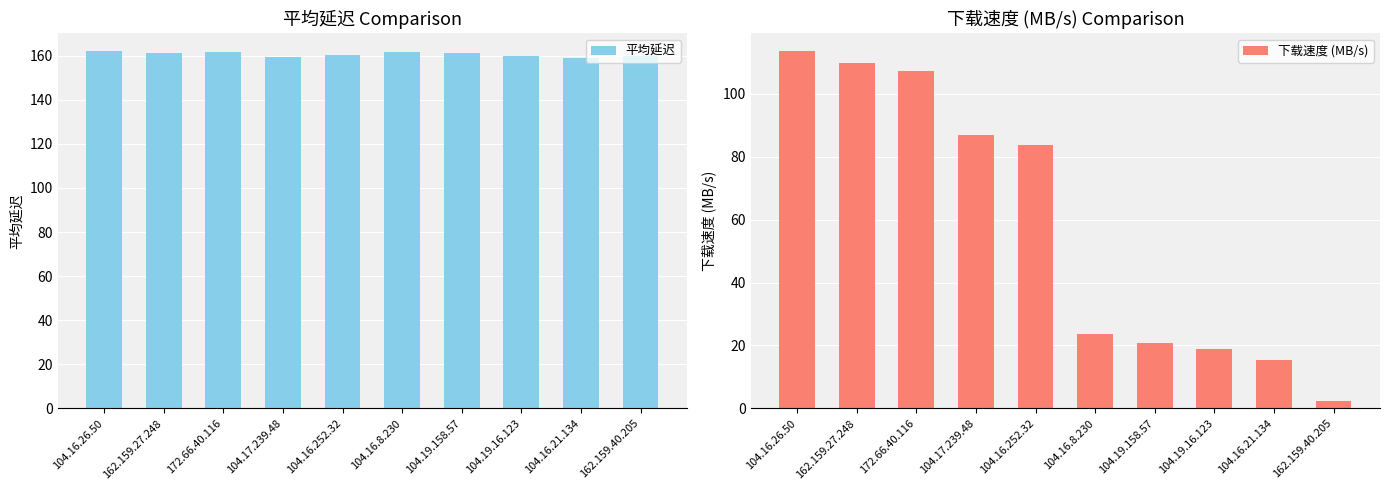

Reading right to left, what are all the values shown in this chart?

平均延迟: 162.159.40.205=159.9	104.16.21.134=158.9	104.19.16.123=159.8	104.19.158.57=161.1	104.16.8.230=161.6	104.16.252.32=160.4	104.17.239.48=159.4	172.66.40.116=161.7	162.159.27.248=161.2	104.16.26.50=162.0
下载速度 (MB/s): 162.159.40.205=2.3	104.16.21.134=15.5	104.19.16.123=19.0	104.19.158.57=20.7	104.16.8.230=23.7	104.16.252.32=83.8	104.17.239.48=87.0	172.66.40.116=107.4	162.159.27.248=109.7	104.16.26.50=113.5